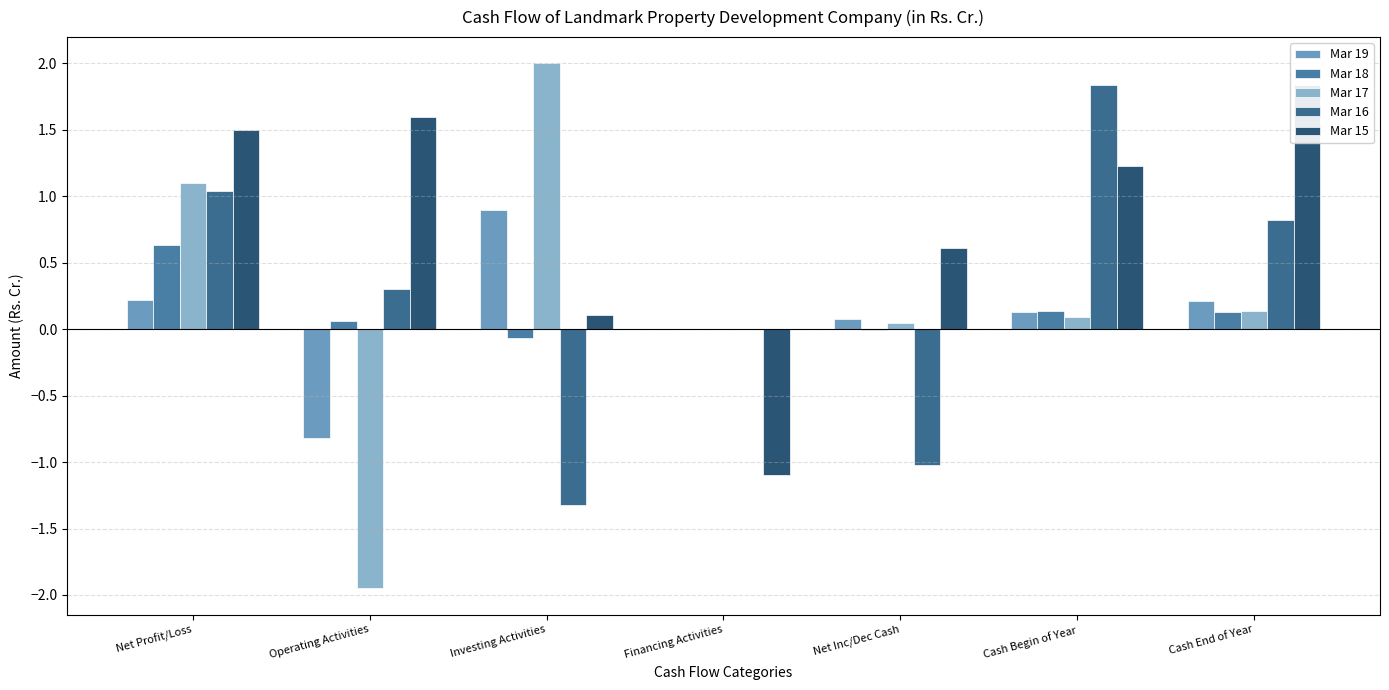

Is it true that Mar 15 equals 2.5 at Cash End of Year?

False